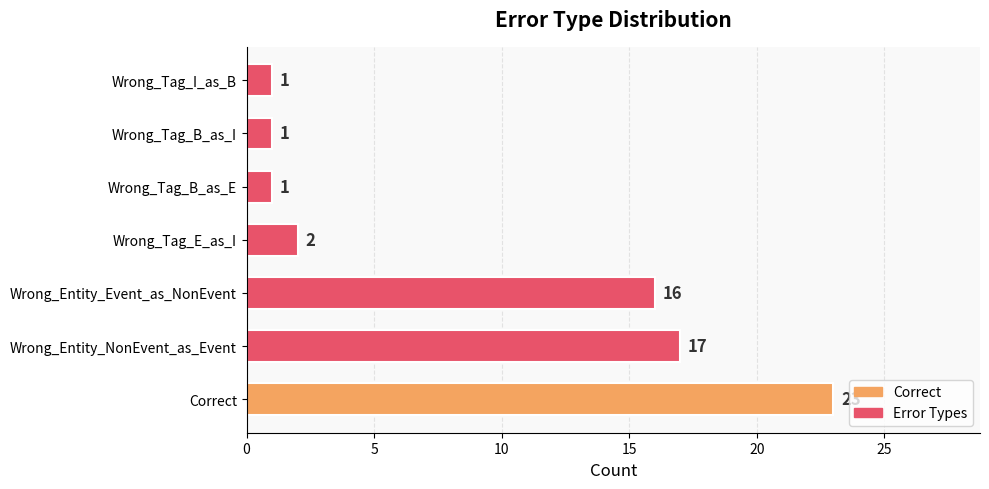

Count the number of categories in the chart.

7